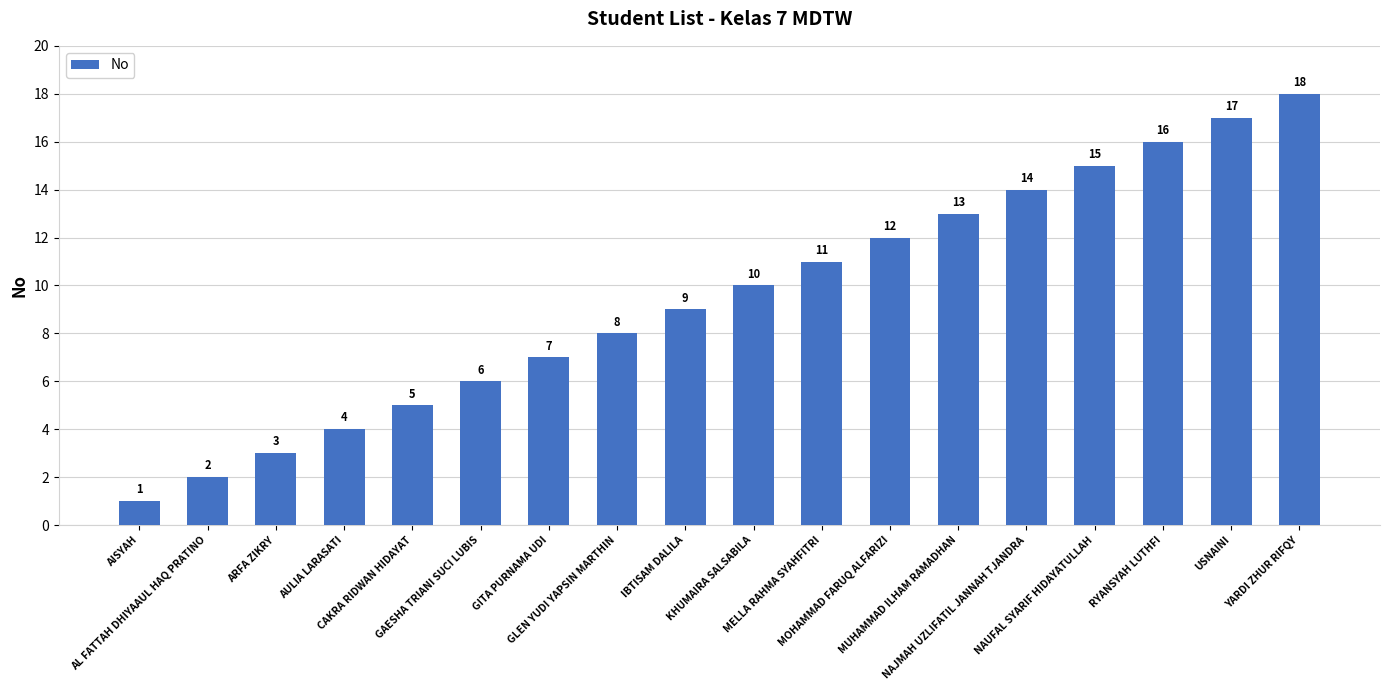

What is the difference between the values at GLEN YUDI YAPSIN MARTHIN and CAKRA RIDWAN HIDAYAT?

3